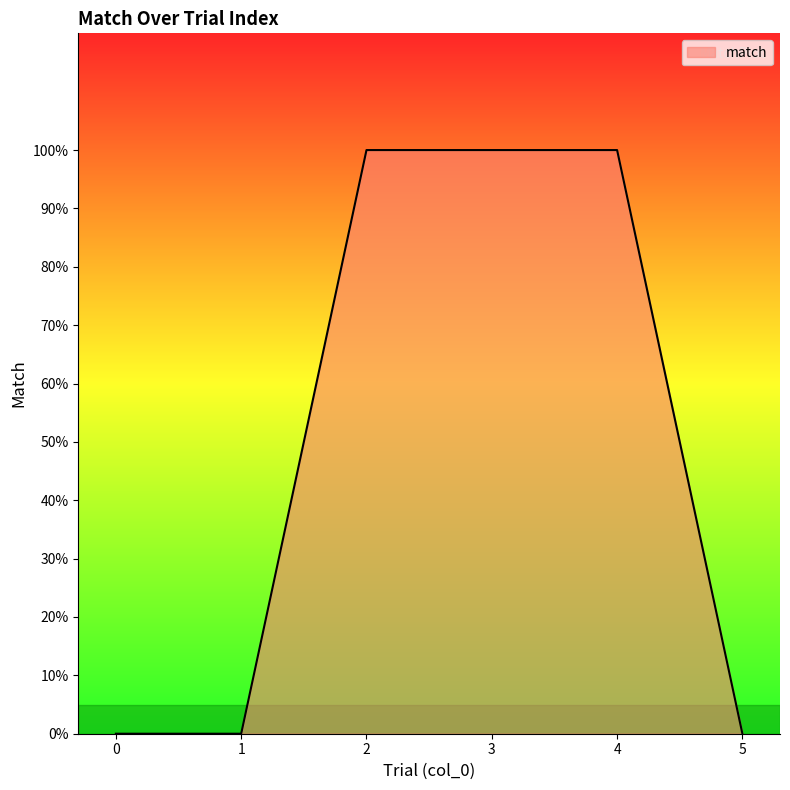

What is the change in value from 1 to 2?

+1